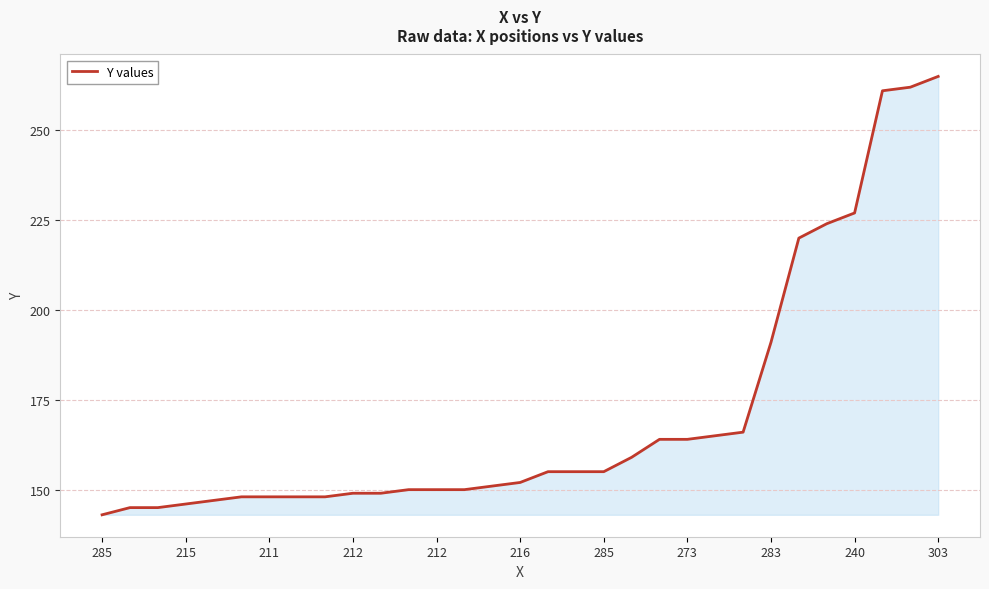

What is the difference between the maximum and minimum values?

122